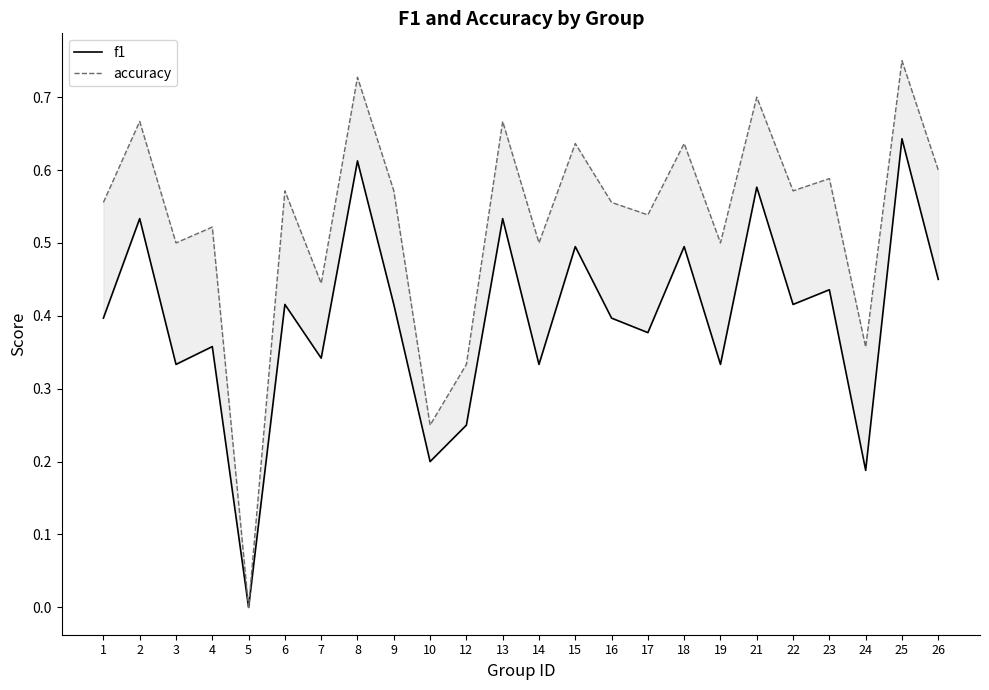

How many data points in f1 are above 0?

23